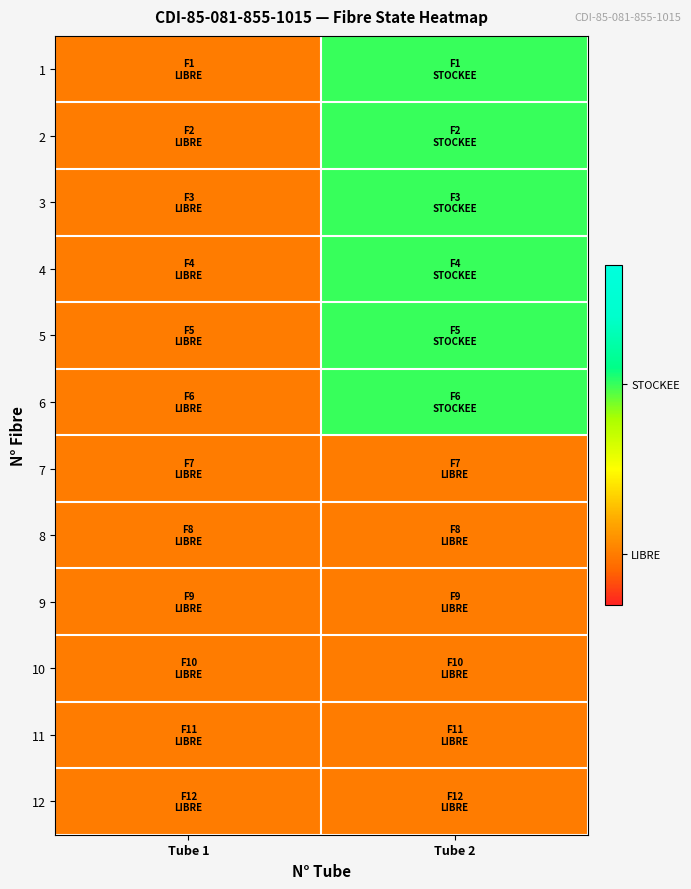

Reading right to left, what are all the values shown in this chart?

1: Tube 2=0.7	Tube 1=0.1
2: Tube 2=0.7	Tube 1=0.1
3: Tube 2=0.7	Tube 1=0.1
4: Tube 2=0.7	Tube 1=0.1
5: Tube 2=0.7	Tube 1=0.1
6: Tube 2=0.7	Tube 1=0.1
7: Tube 2=0.1	Tube 1=0.1
8: Tube 2=0.1	Tube 1=0.1
9: Tube 2=0.1	Tube 1=0.1
10: Tube 2=0.1	Tube 1=0.1
11: Tube 2=0.1	Tube 1=0.1
12: Tube 2=0.1	Tube 1=0.1